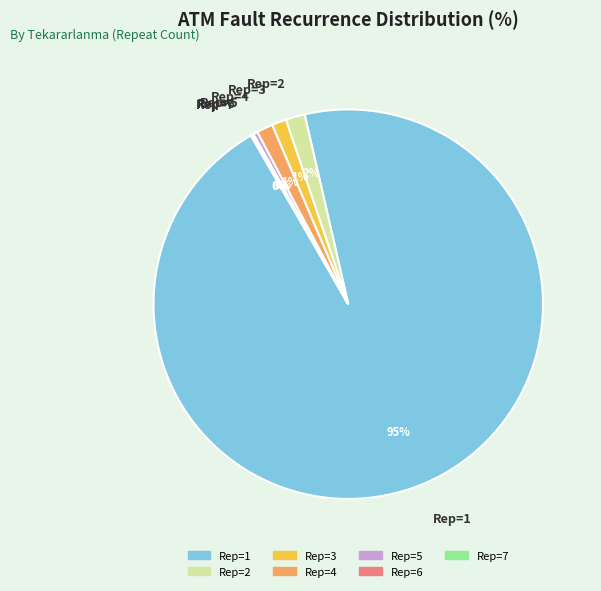

Is there a majority slice in this chart?

Yes